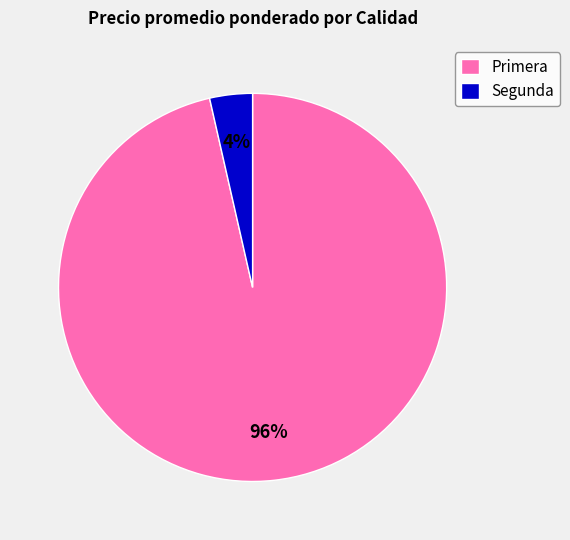

Does any single category account for the majority?

Yes